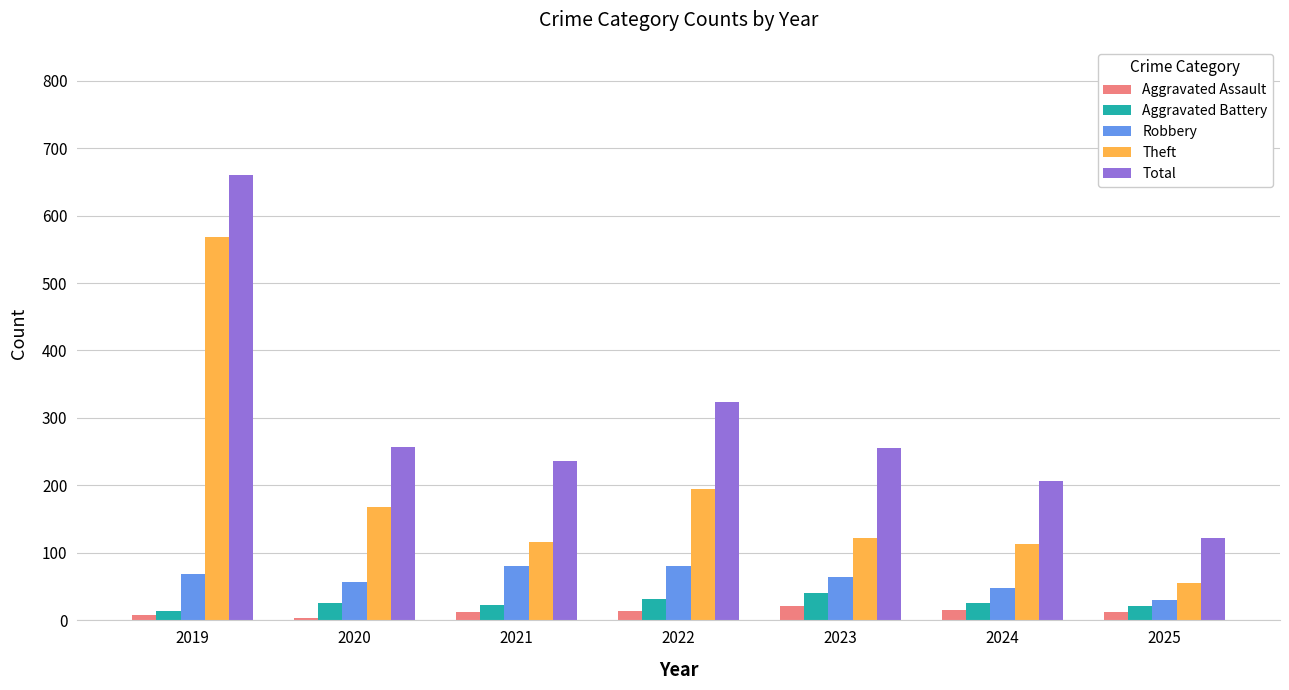

What is the greatest value displayed?

660